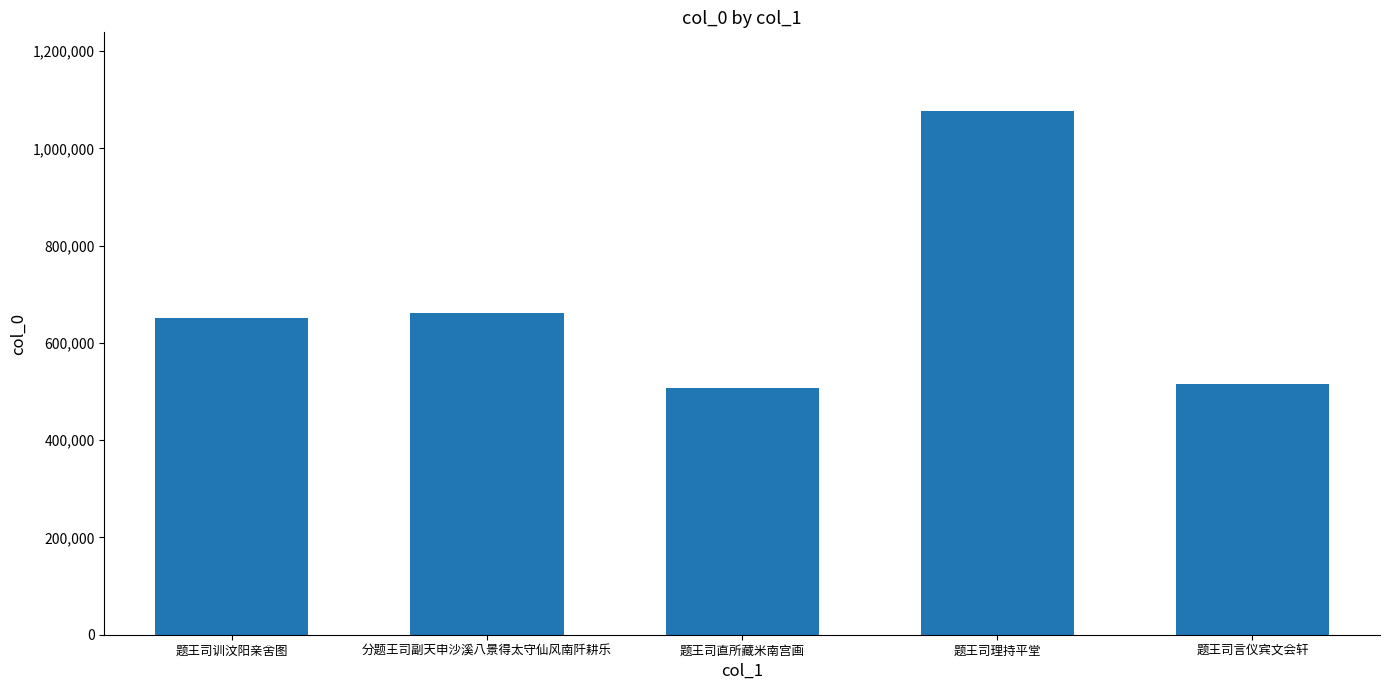

How many data points are less than 651137?

2